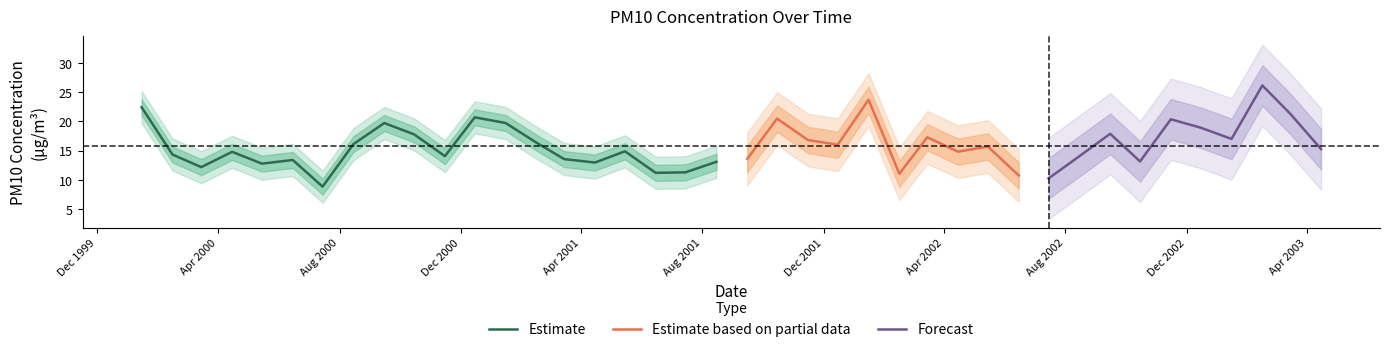

What position from the left is 2001-03-15?

15